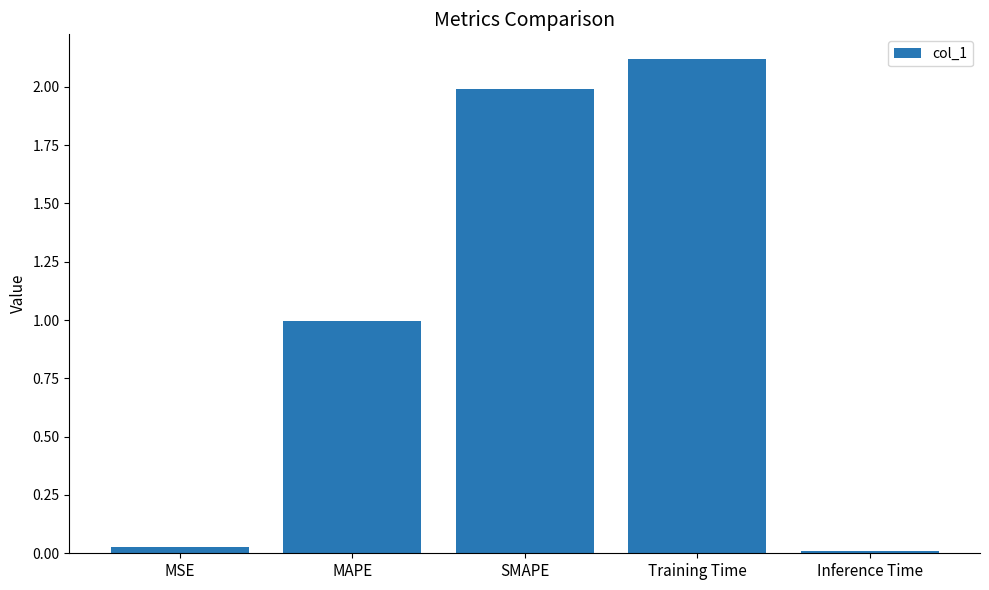

True or false: the data shows 0.3 at MAPE.

False